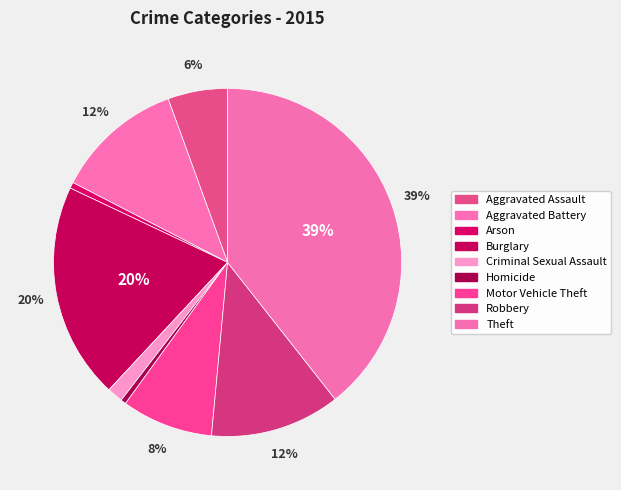

What percentage do Arson and Aggravated Battery together represent?

12.4%